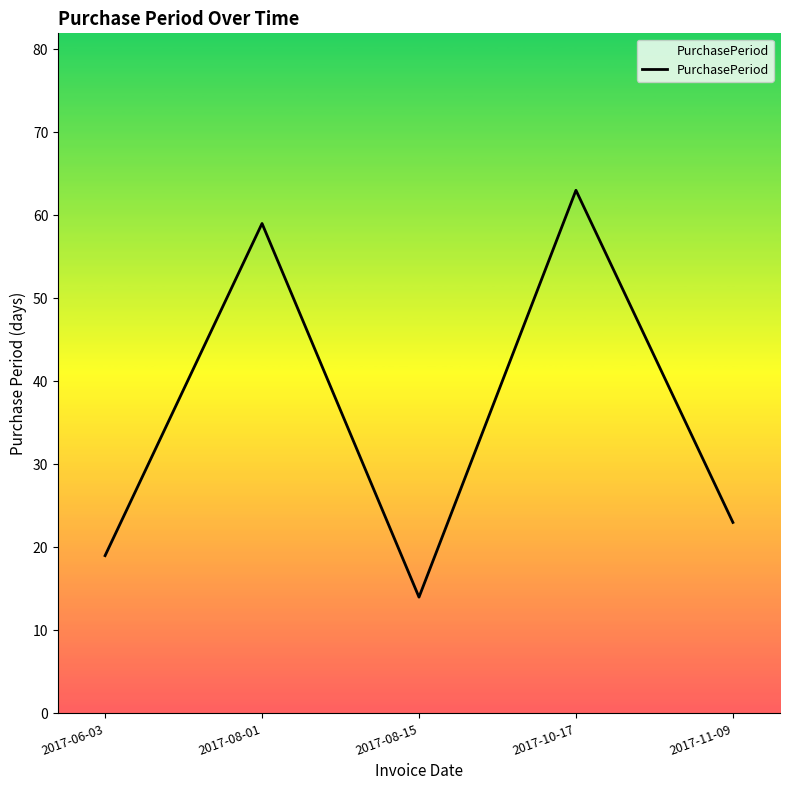

What is the change in value from 2017-06-03 to 2017-08-15?

-5